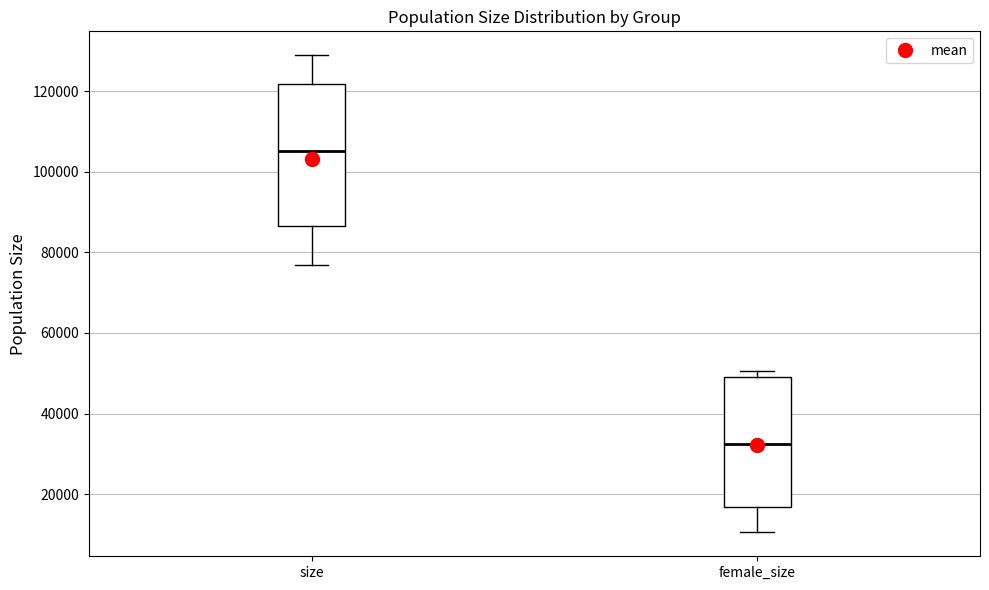

Which box's median line is the highest?

size